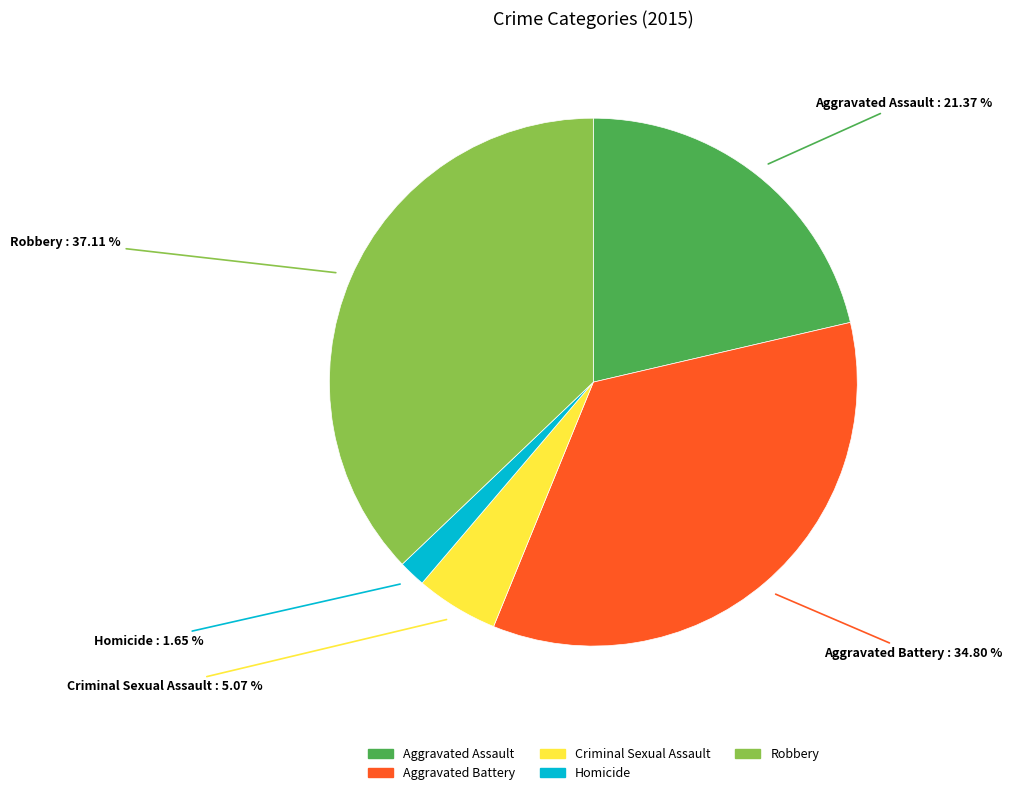

Is it true that Robbery is 46% of the pie?

False